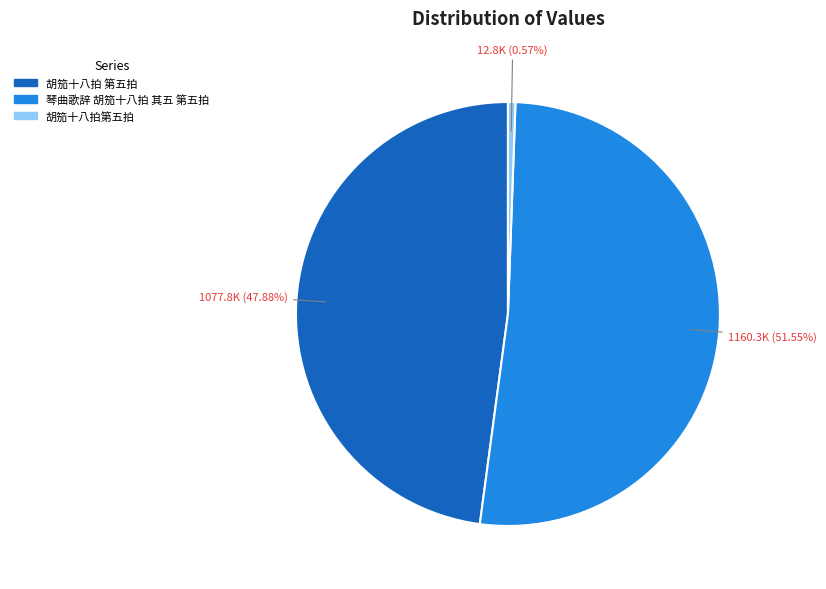

Does 琴曲歌辞 胡笳十八拍 其五 第五拍 account for over 50% of the chart?

Yes